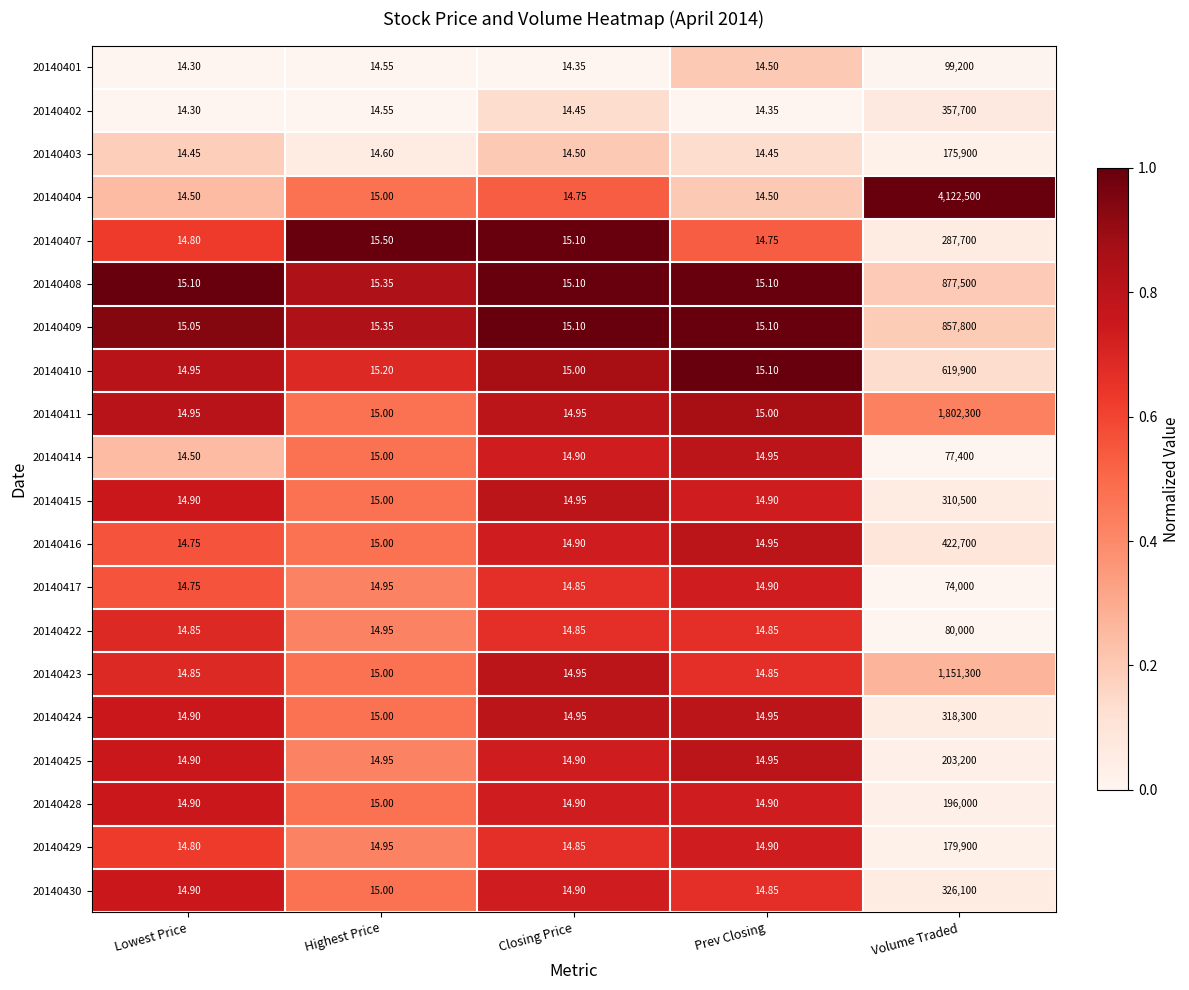

List the labels in order of 20140414 value, smallest first.

Lowest Price, Closing Price, Prev Closing, Highest Price, Volume Traded